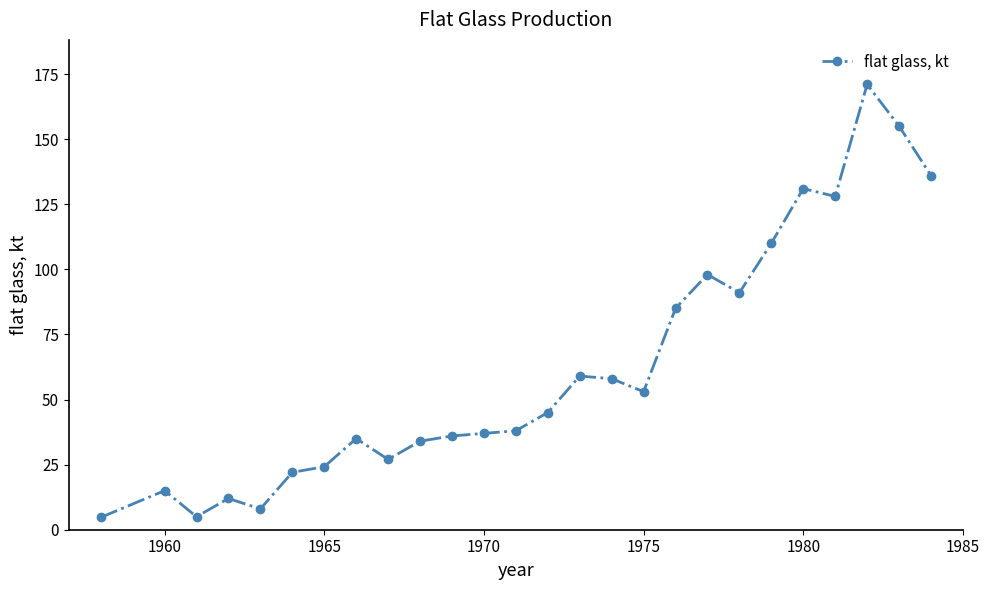

What is the value of the 4th point from the left?

12.0